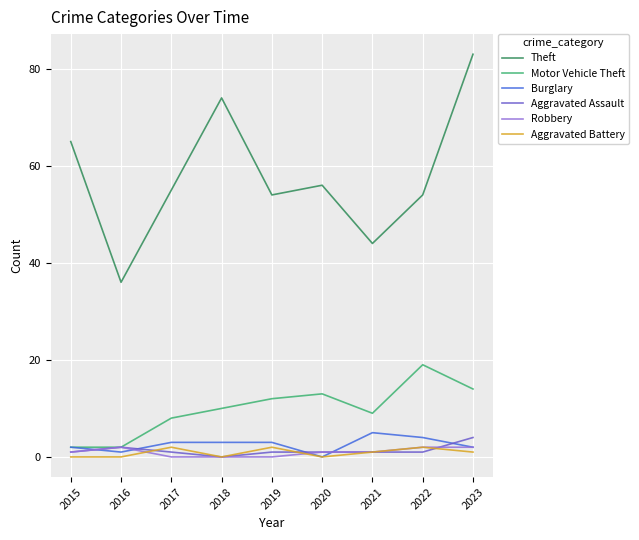

How many interior local peaks does the Motor Vehicle Theft series have?

2